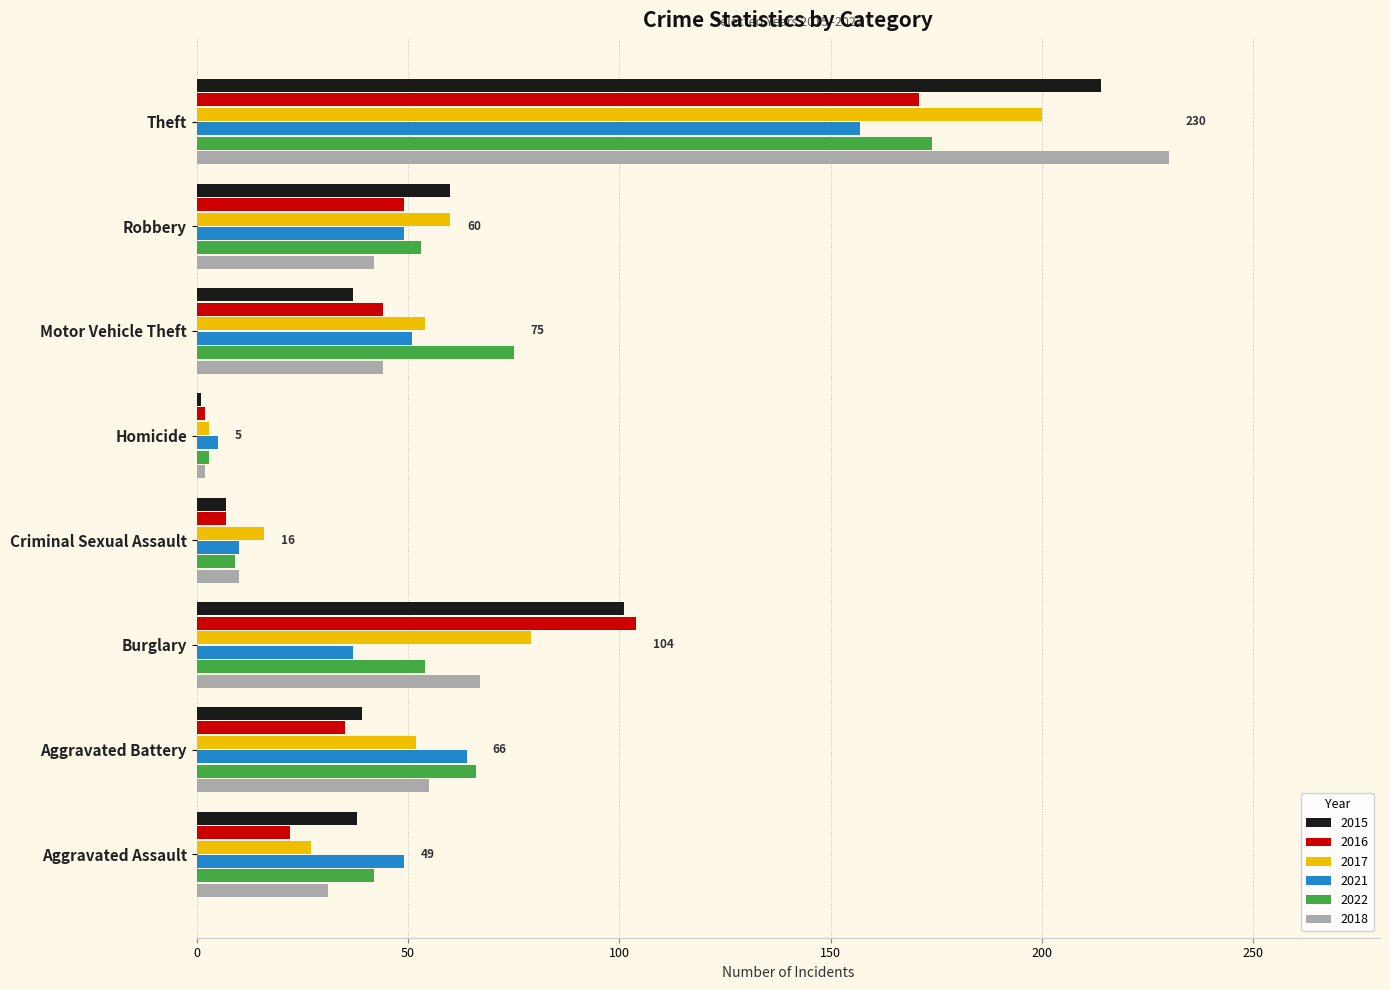

At which category does the chart reach its peak across all series?

Theft